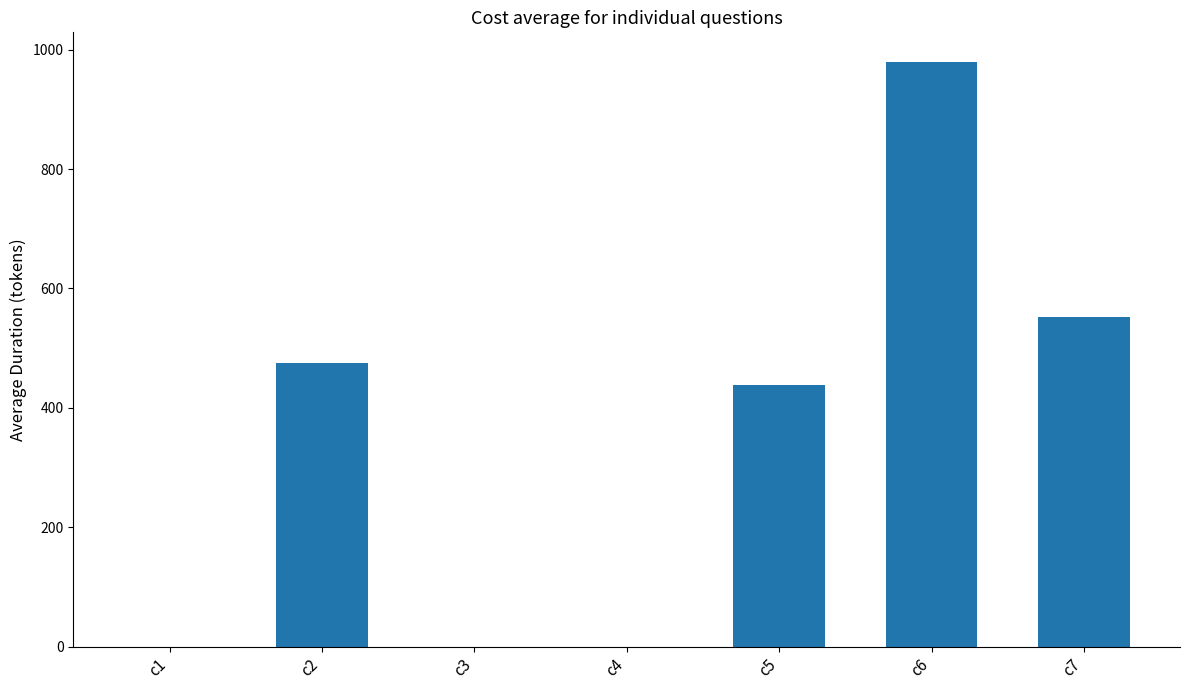

What is the sum of all values?

2446.2